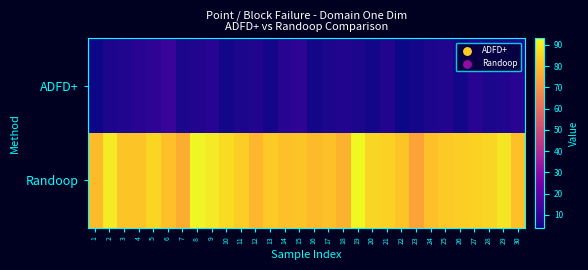

Reading left to right, transcribe all the data shown in this chart.

ADFD+: 1=4	2=6	3=7	4=8	5=9	6=11	7=6	8=7	9=8	10=5	11=6	12=7	13=5	14=8	15=9	16=5	17=6	18=7	19=6	20=5	21=7	22=4	23=5	24=6	25=7	26=5	27=8	28=6	29=7	30=8
Randoop: 1=80	2=90	3=82	4=82	5=86	6=81	7=77	8=92	9=90	10=87	11=84	12=79	13=83	14=81	15=82	16=80	17=81	18=78	19=93	20=86	21=85	22=82	23=74	24=81	25=83	26=84	27=85	28=86	29=89	30=81